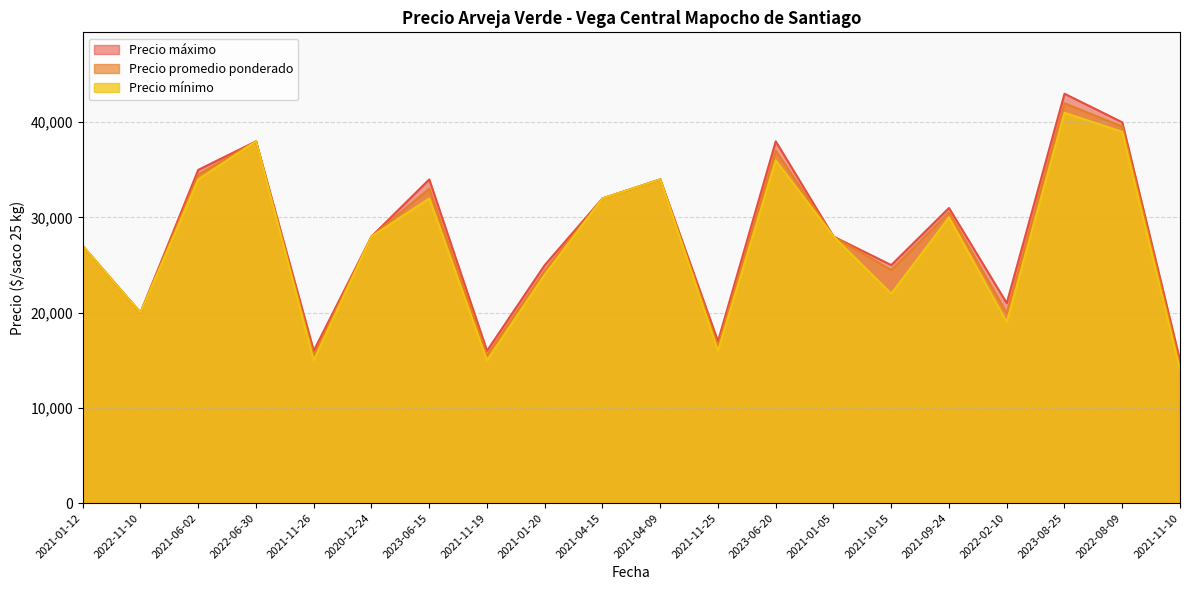

Read the Precio máximo value at 2023-06-20.

38000